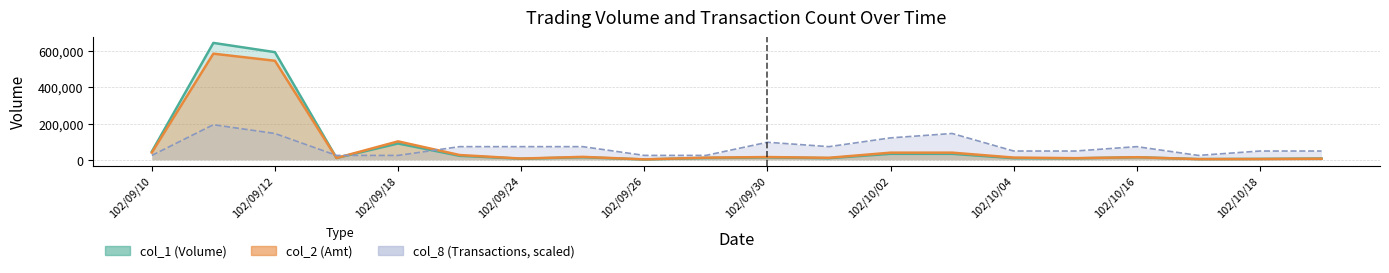

How many values in the col_1 series are below 13000?

10